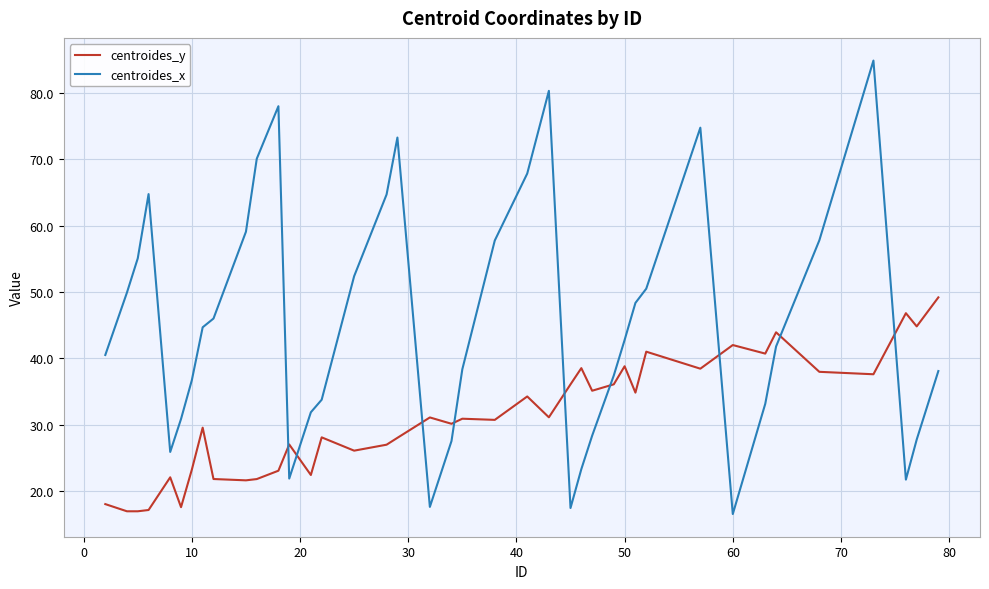

Which series has the largest range (max minus min)?

centroides_x